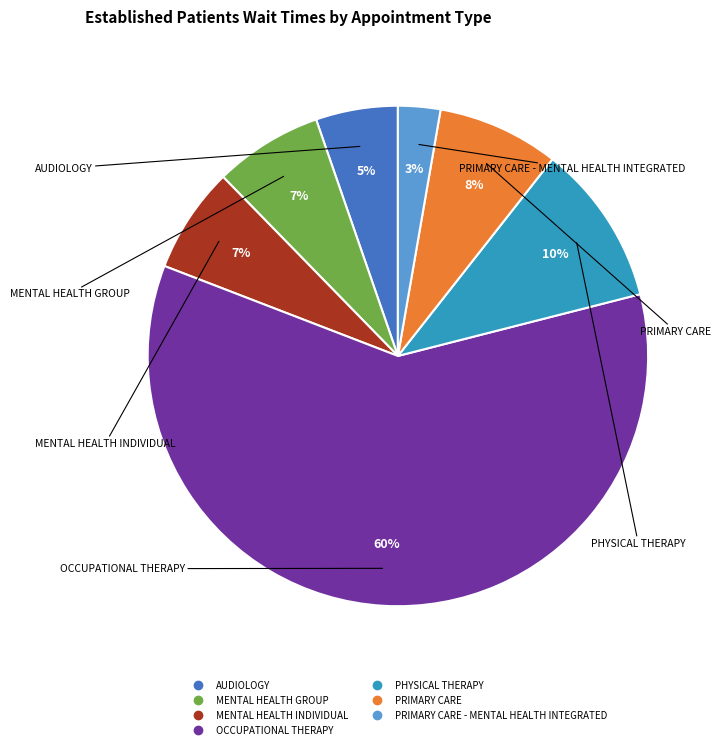

Does any single category account for the majority?

Yes